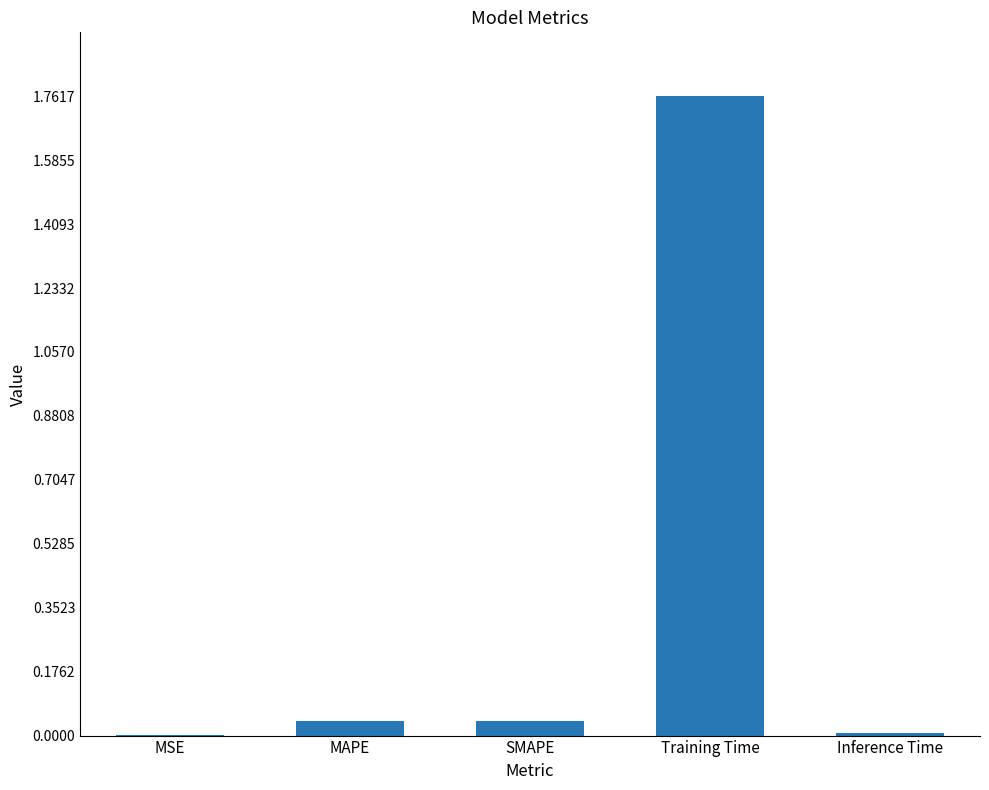

Which label corresponds to the largest value in the chart?

Training Time